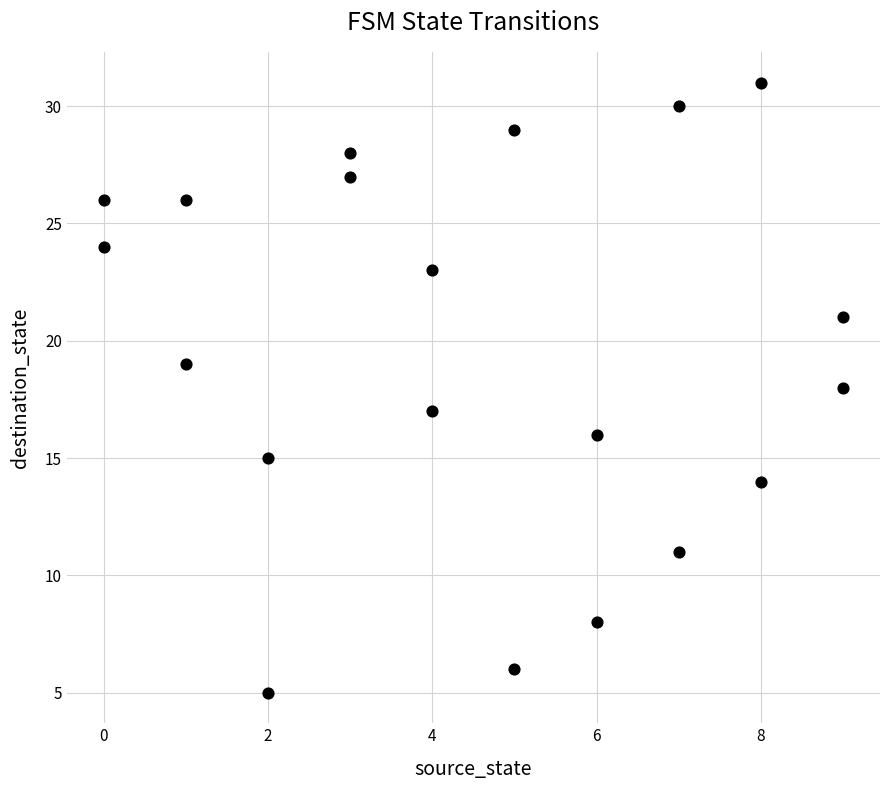

What is the range of X values (max minus min)?

9